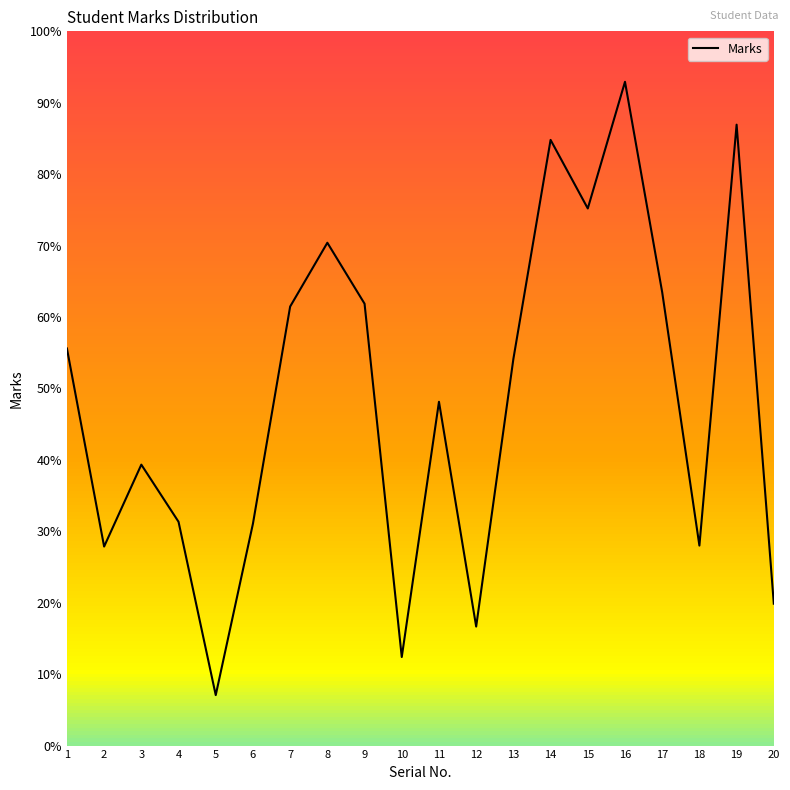

Reading left to right, extract all data points from this chart.

417	209	295	235	53	233	461	528	464	93	361	125	406	636	564	697	476	210	652	149